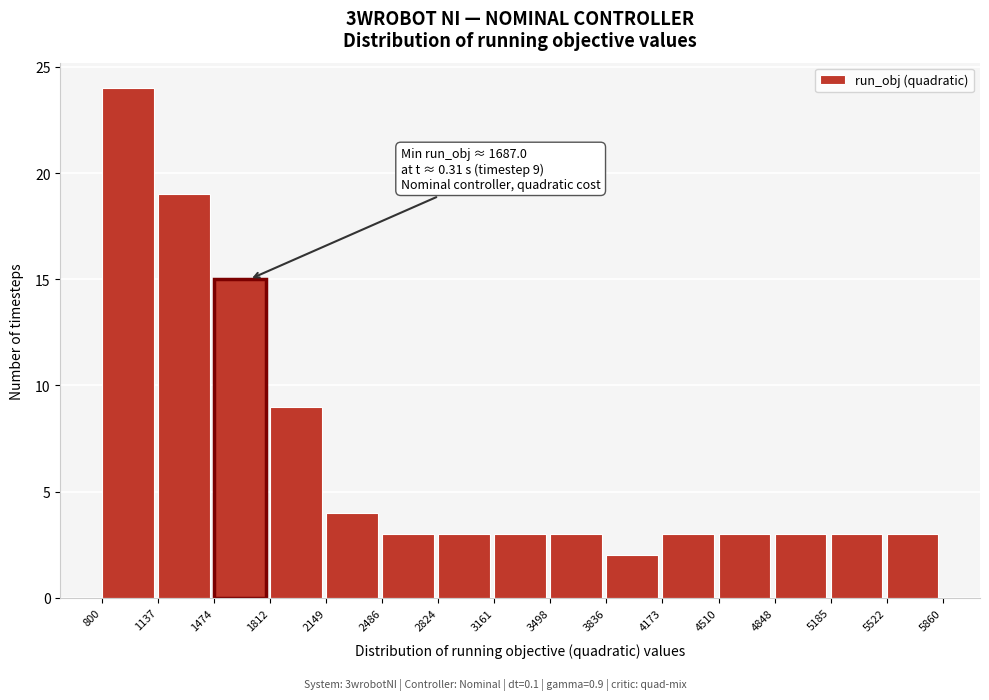

Over which range of the x-axis is the bar tallest?

800 to 1137